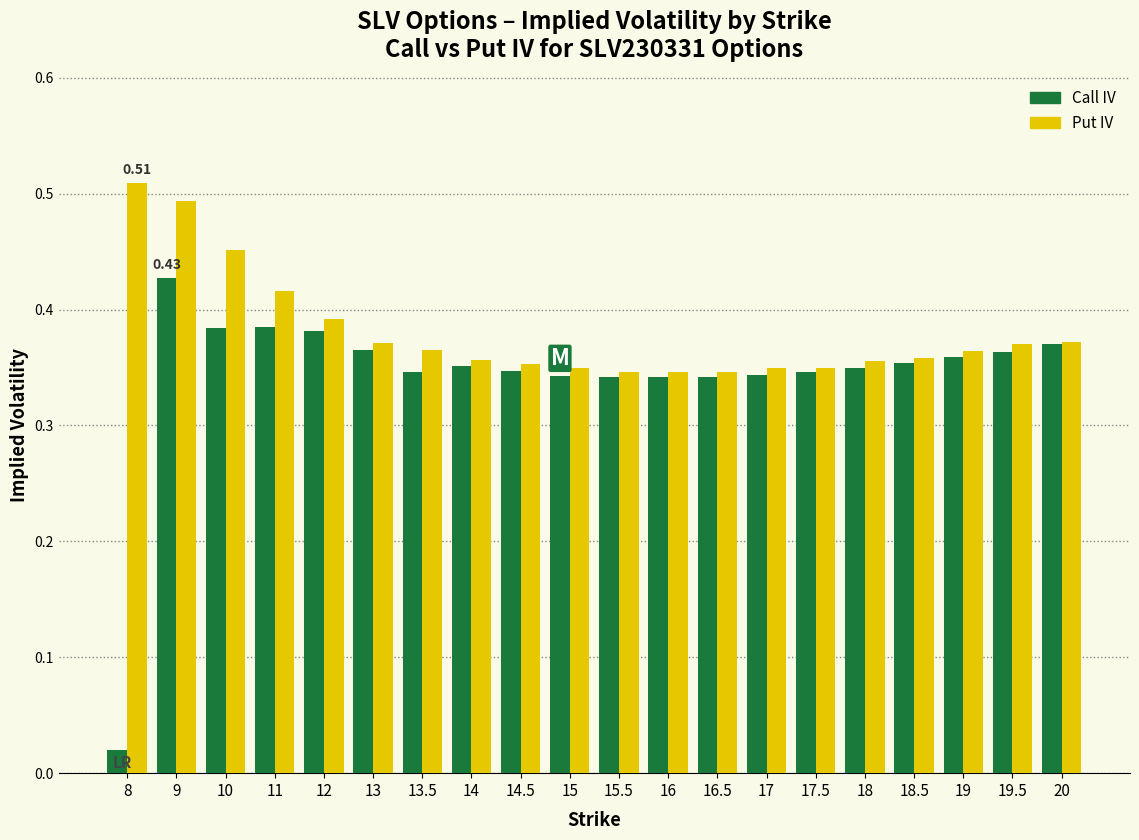

Between 9 and 19.5, which series saw the biggest shift?

Put IV